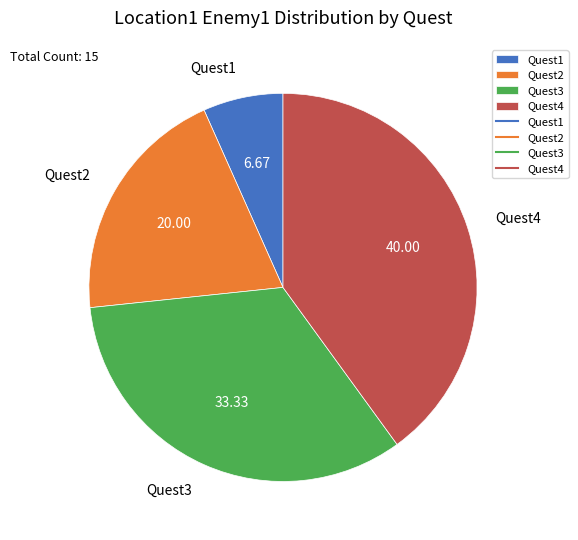

Is there a majority slice in this chart?

No